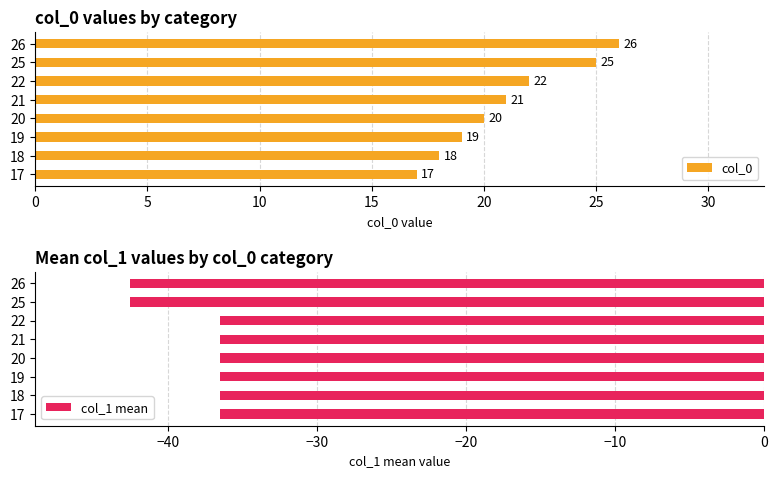

What is the average value of the col_0 series?

21